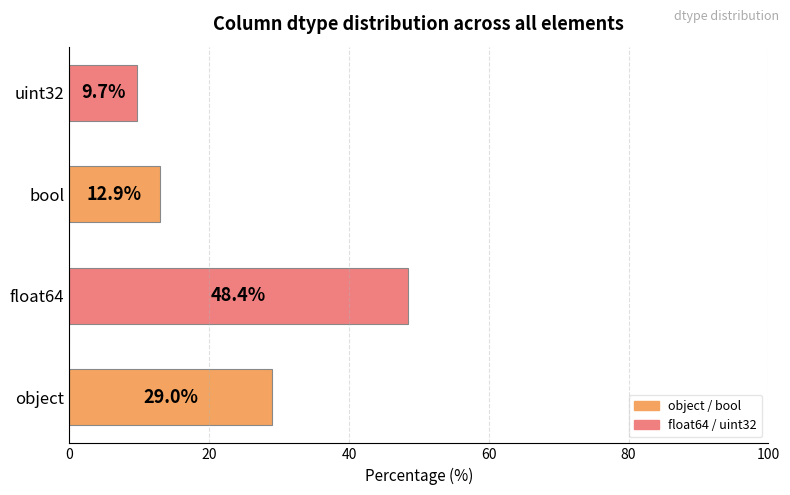

Rank the categories by value from highest to lowest.

float64, object, bool, uint32